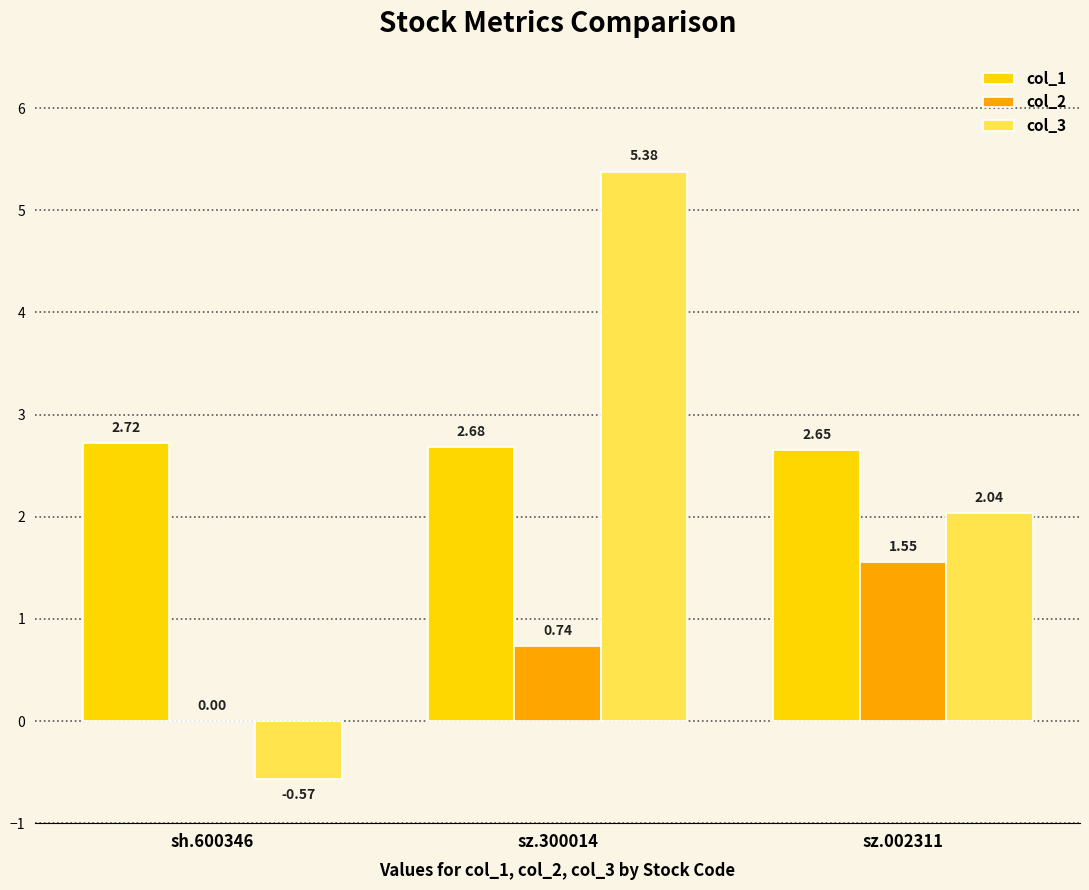

Which category has the highest value across all series?

sz.300014